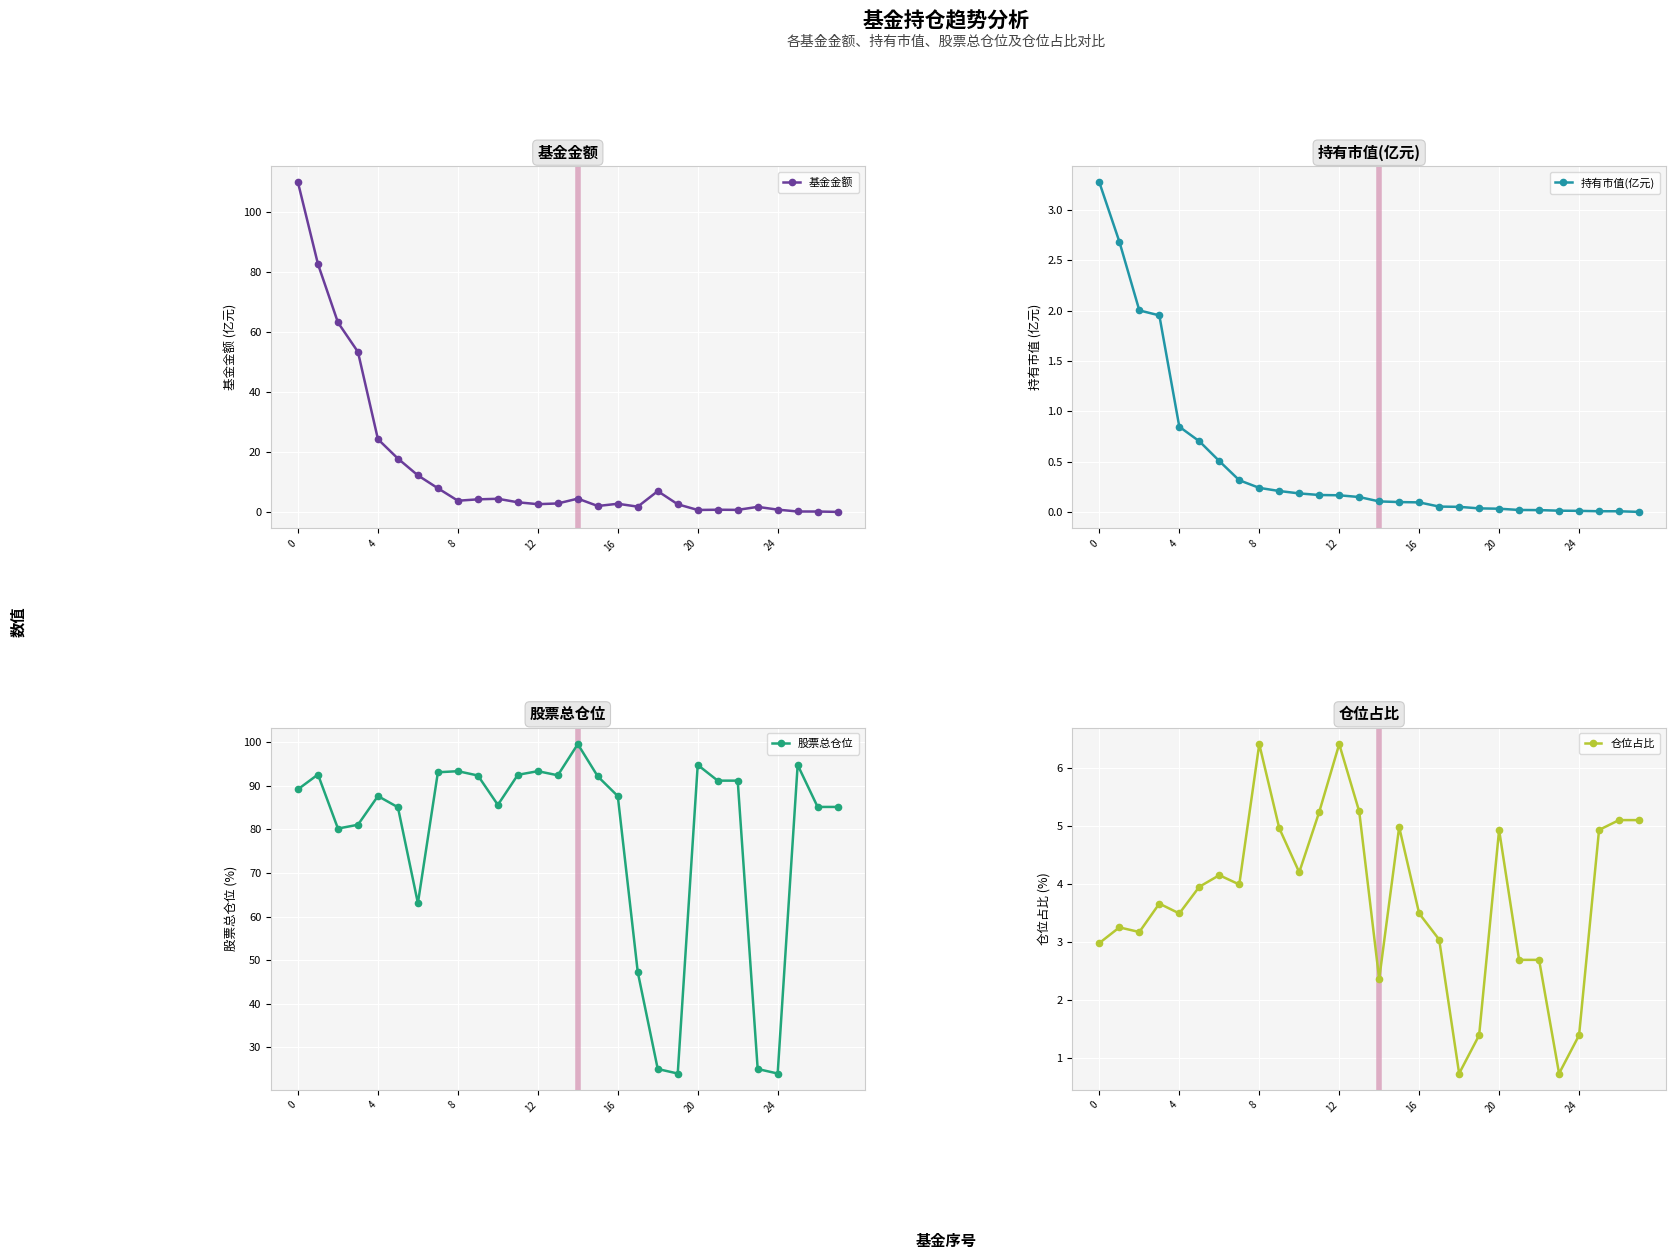

What are all the series names shown in the legend?

基金金额, 持有市值(亿元), 股票总仓位, 仓位占比